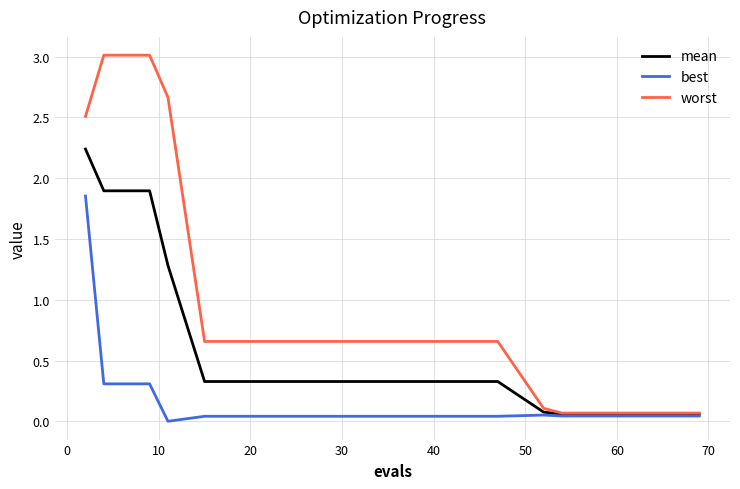

Which series has the largest range (max minus min)?

worst